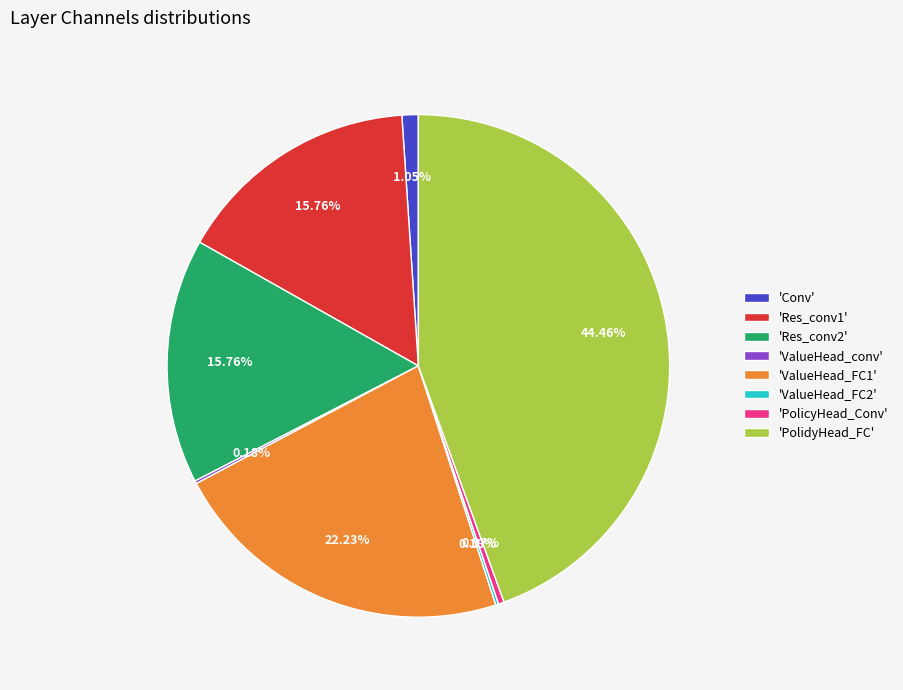

Between 'PolicyHead_Conv' and 'Conv', which is larger?

'Conv'